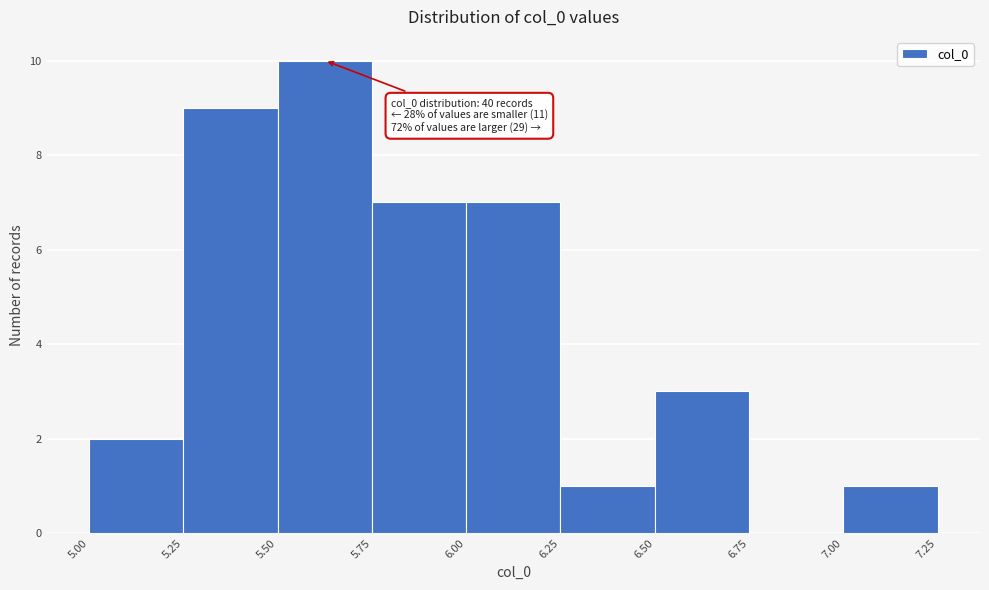

Which range on the x-axis has the tallest bar?

5.50 to 5.75